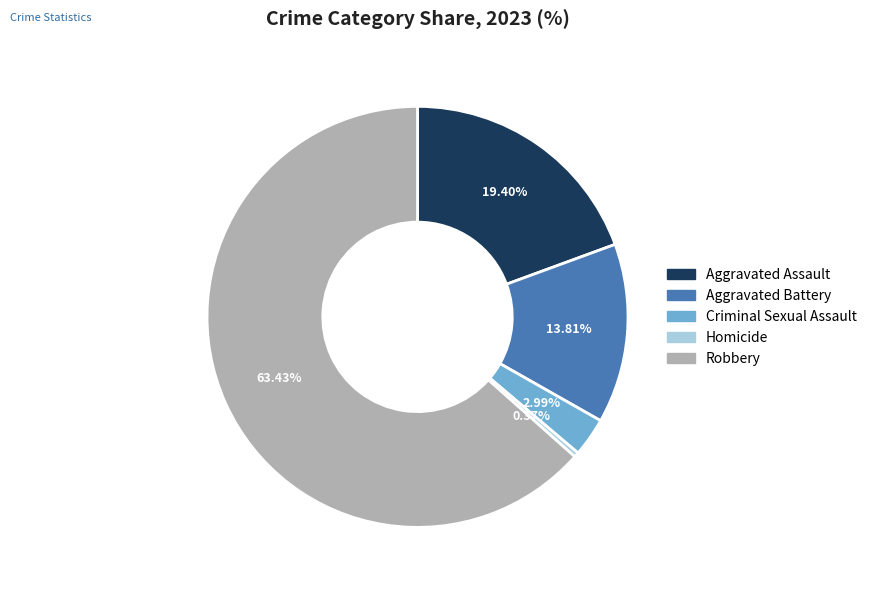

Is it true that Criminal Sexual Assault is 3% of the pie?

True